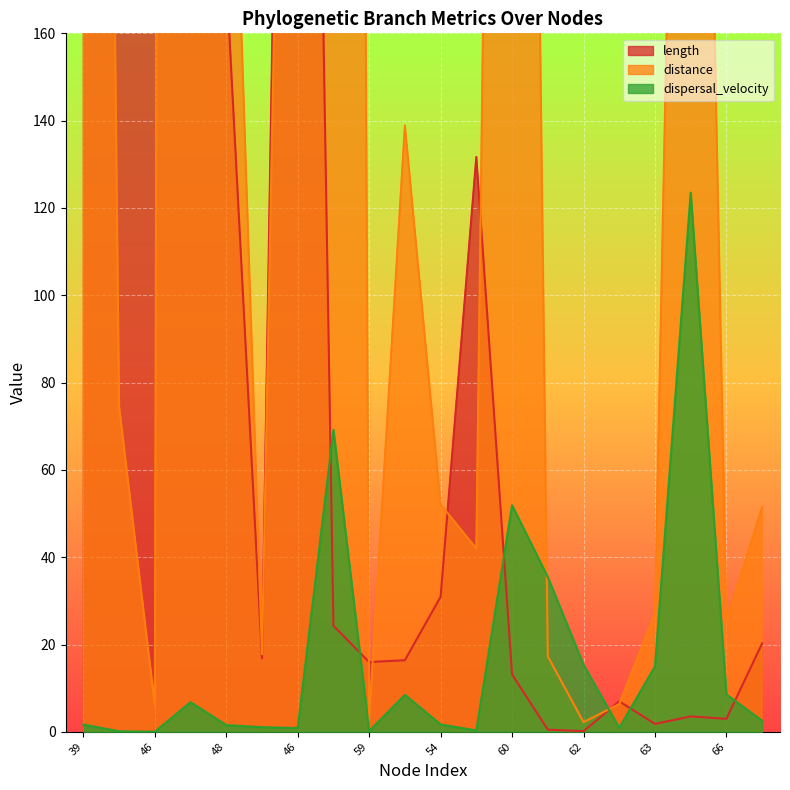

What is the value of the dispersal_velocity point at the 17th from the left?

15.0